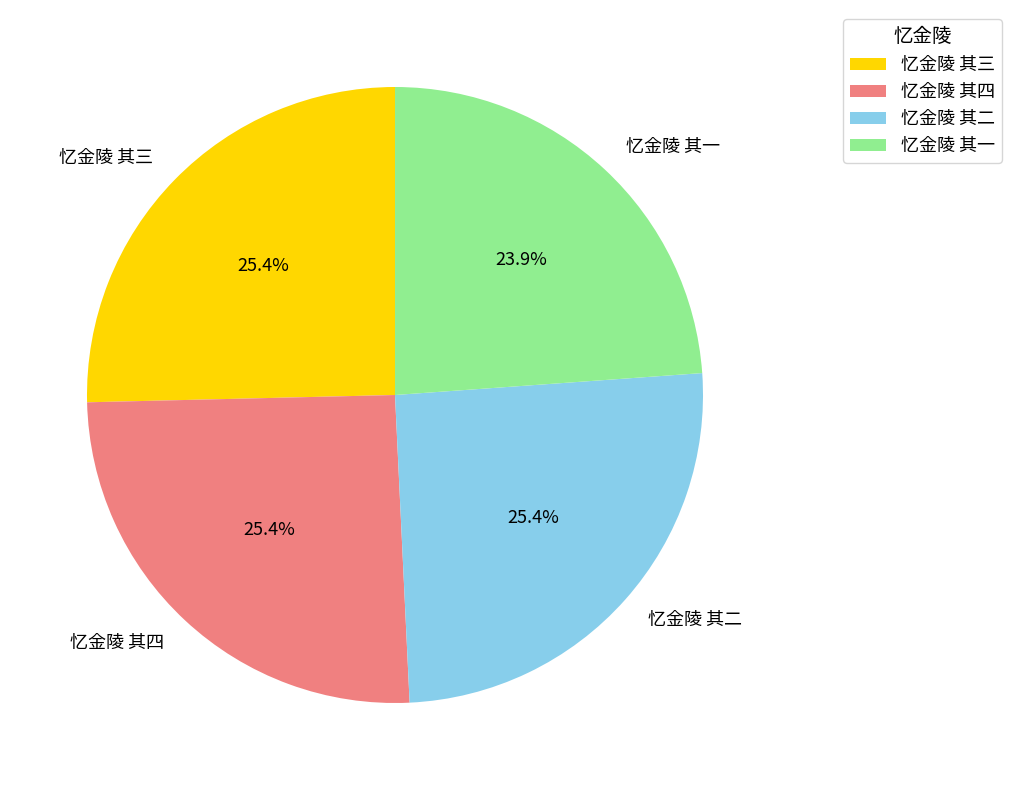

How many segments does this pie chart have?

4